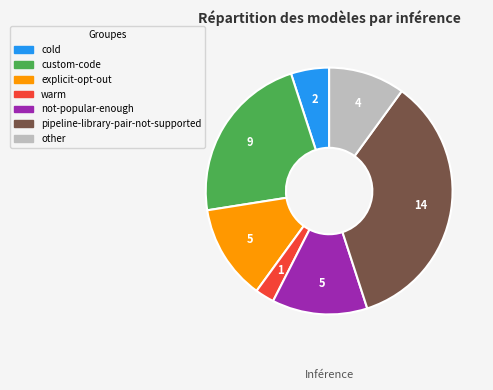

Is there a majority slice in this chart?

No